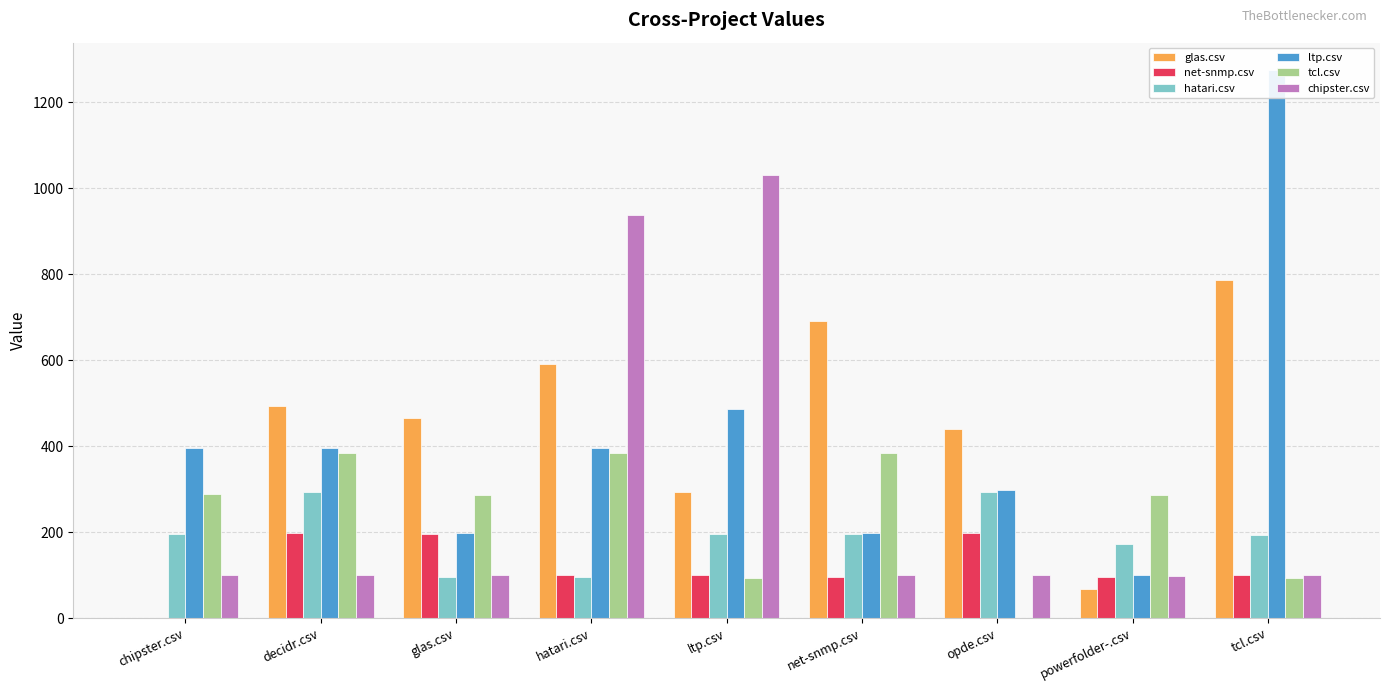

The ltp.csv series shows 297.0 at opde.csv. True or false?

True